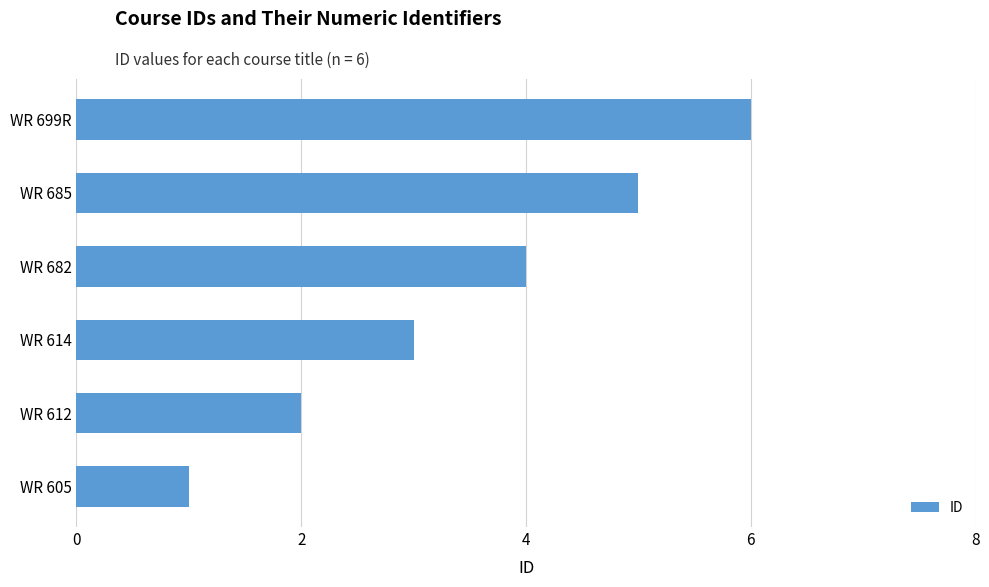

What is the average value?

4